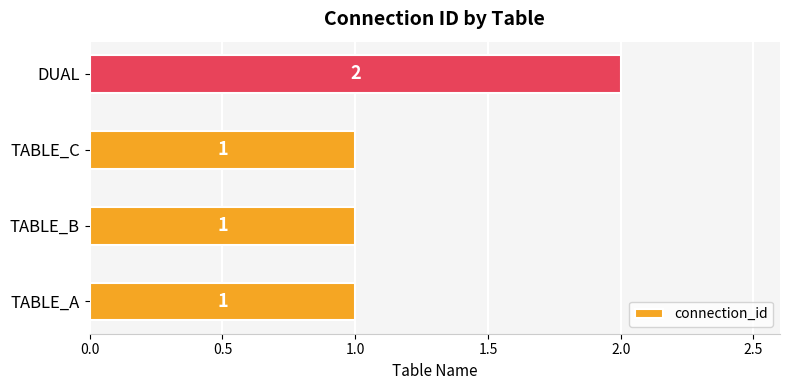

What is the sum of all values?

5